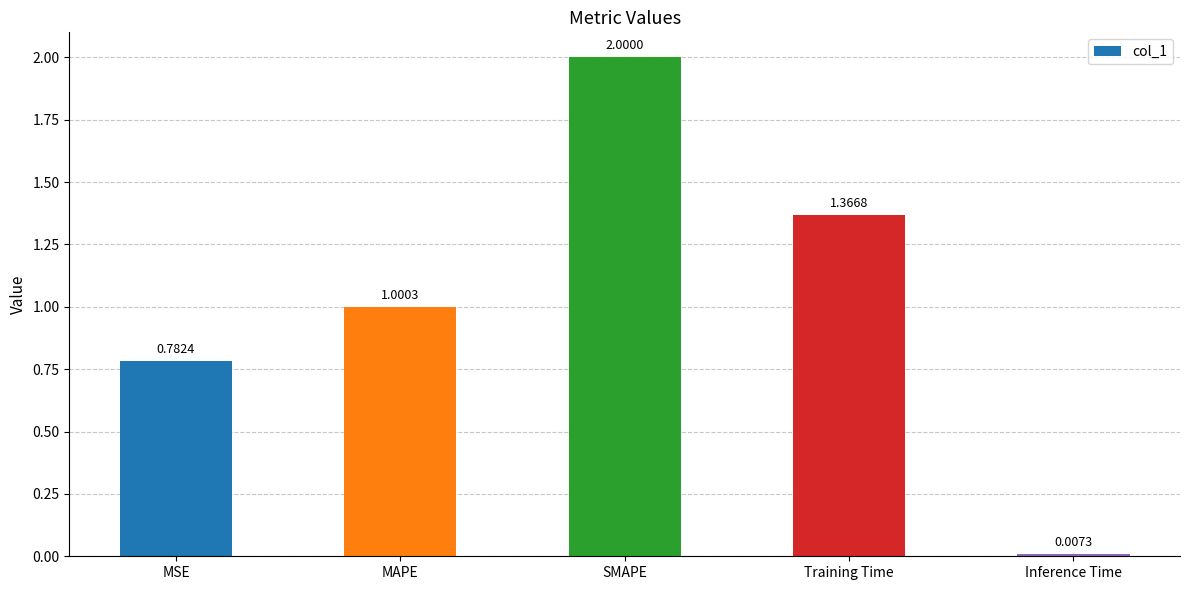

Approximately how many times larger is the value at MSE compared to Training Time?

0.6